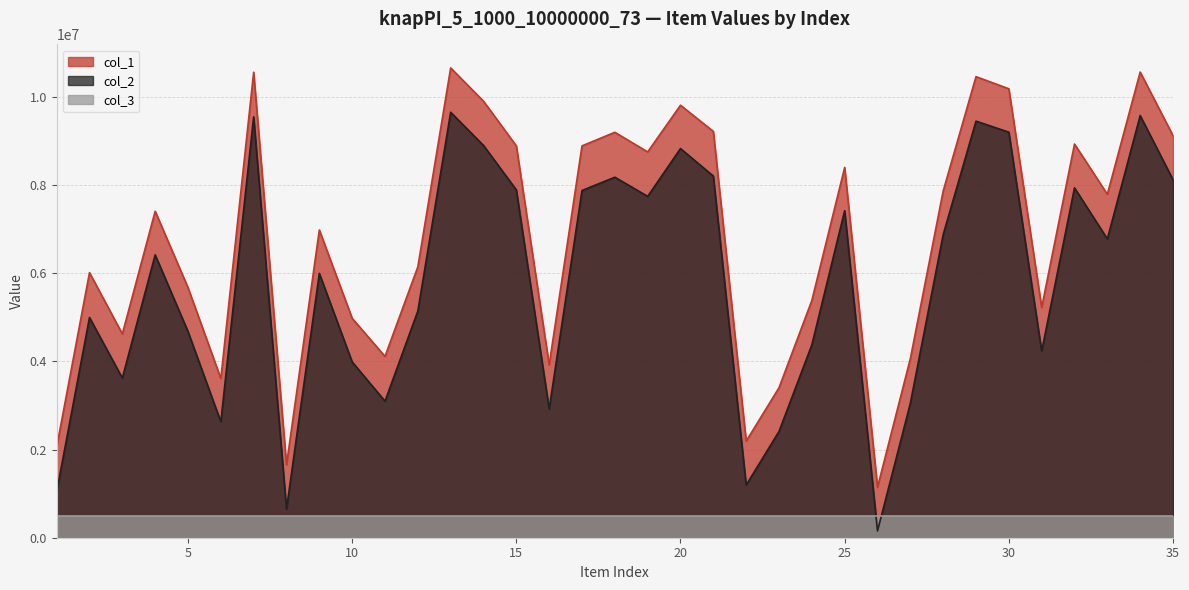

The col_2 series shows 983838 at 16. True or false?

False